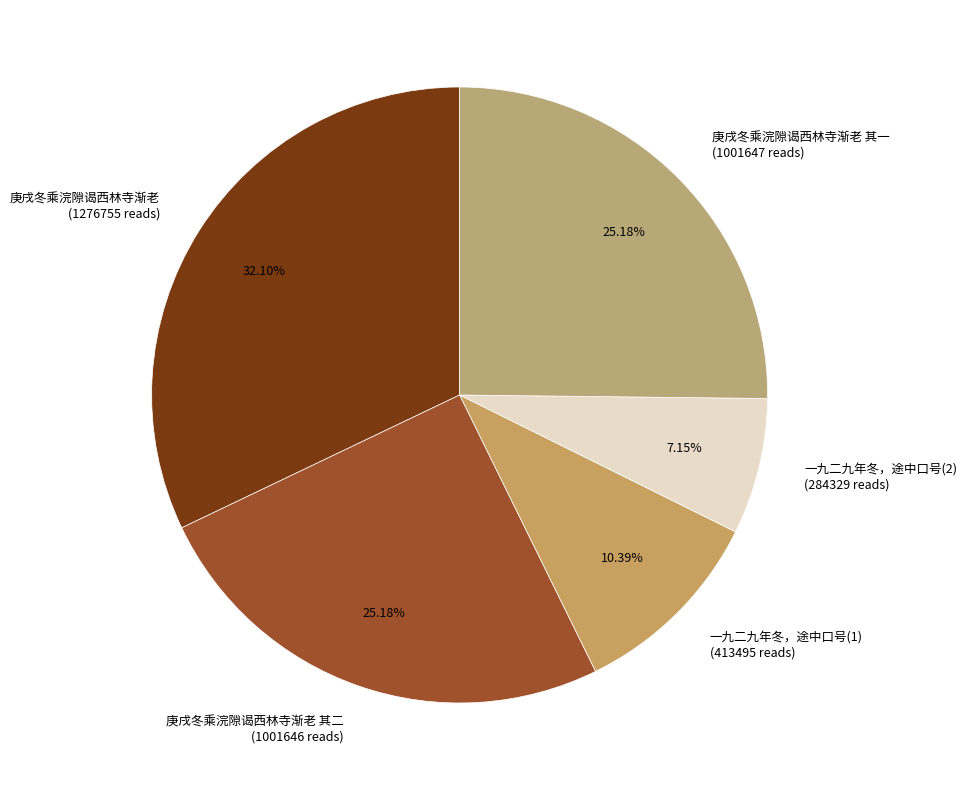

Is there any slice that represents more than half of the pie?

No